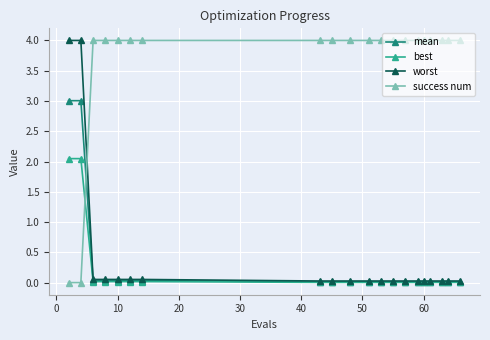

True or false: success num and best cross at least once.

True